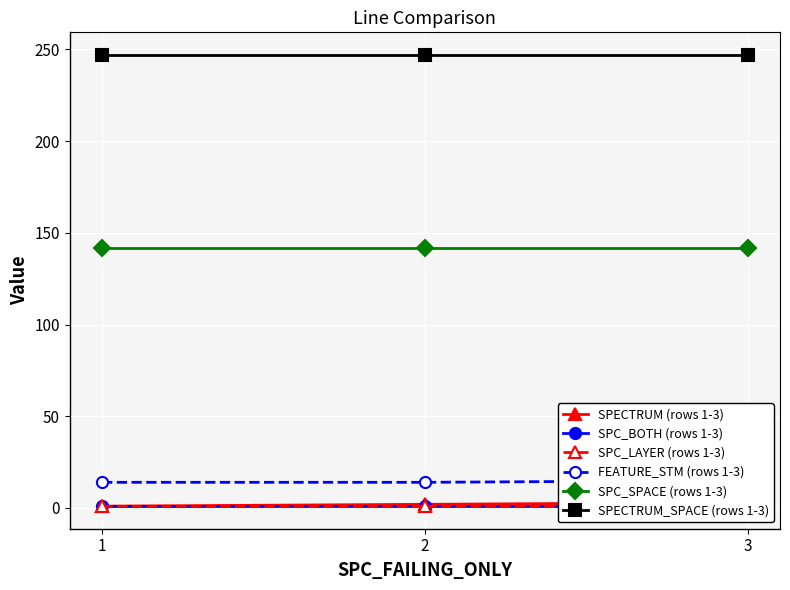

How many distinct data groups are displayed?

6